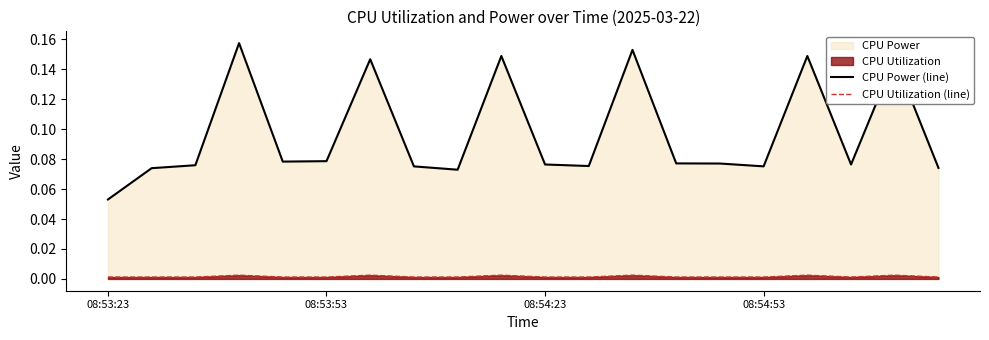

Rank the series by their average value, from lowest to highest.

CPU Utilization (line), CPU Power (line)